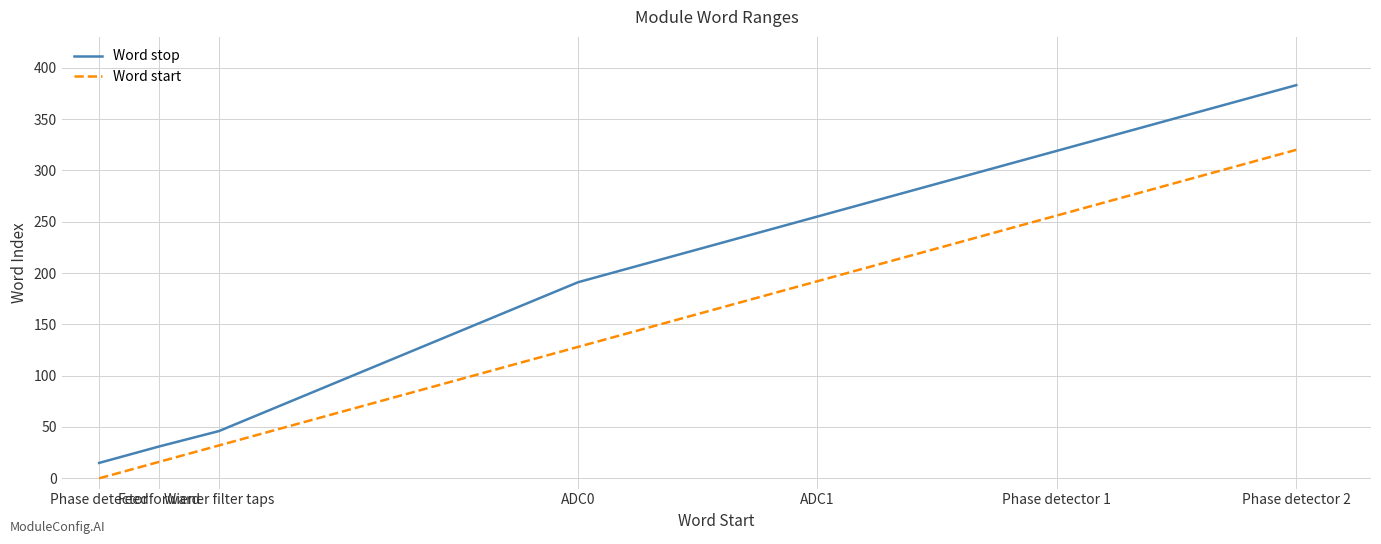

True or false: Word start and Word stop cross at least once.

False